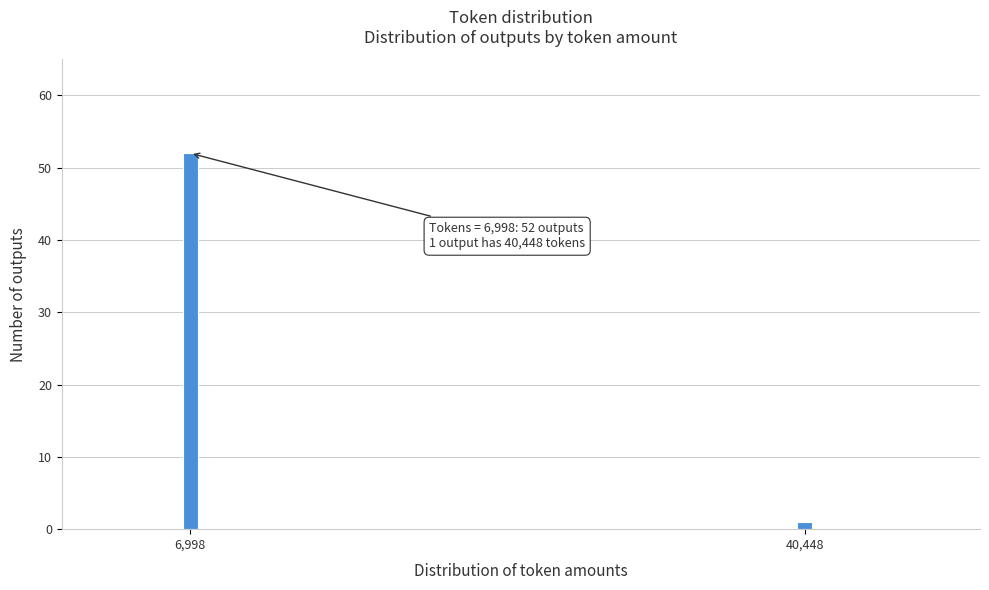

Reading left to right, list all the values displayed in this chart.

6,998=52	40,448=1